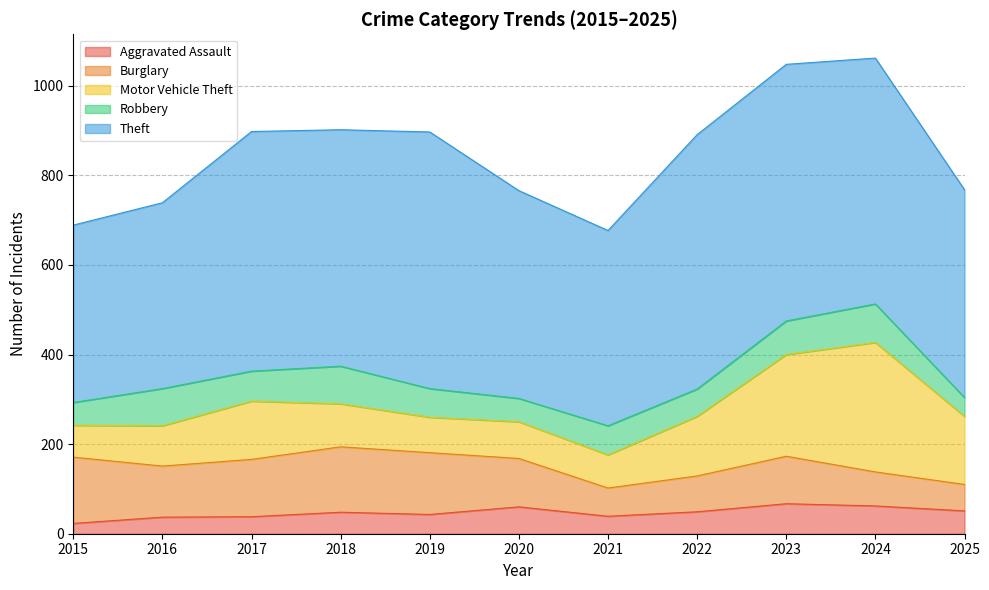

True or false: Theft has more than 1 interior local peaks.

True